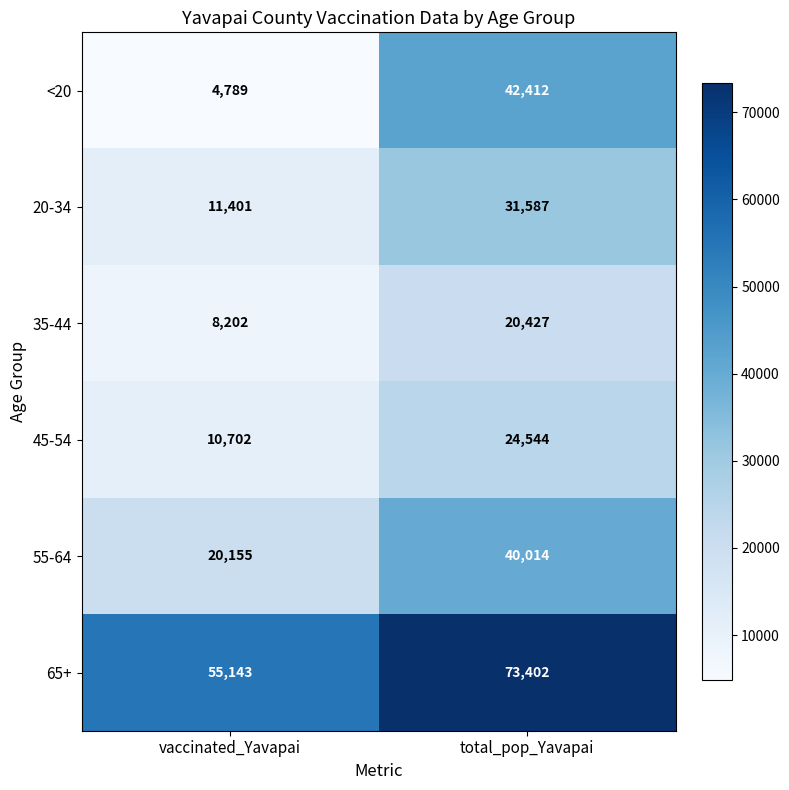

Which series has the largest total across all categories?

65+